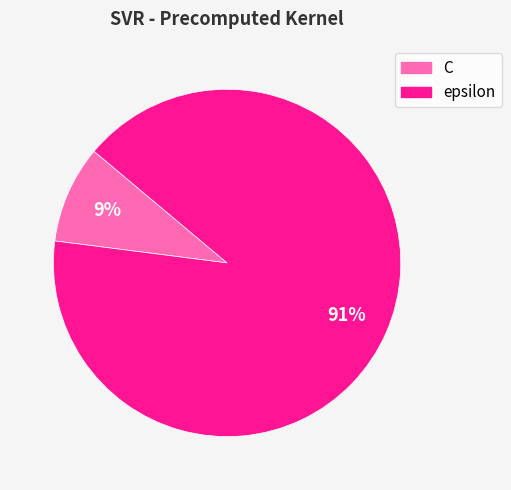

Do epsilon and C together represent more than half of the pie?

Yes